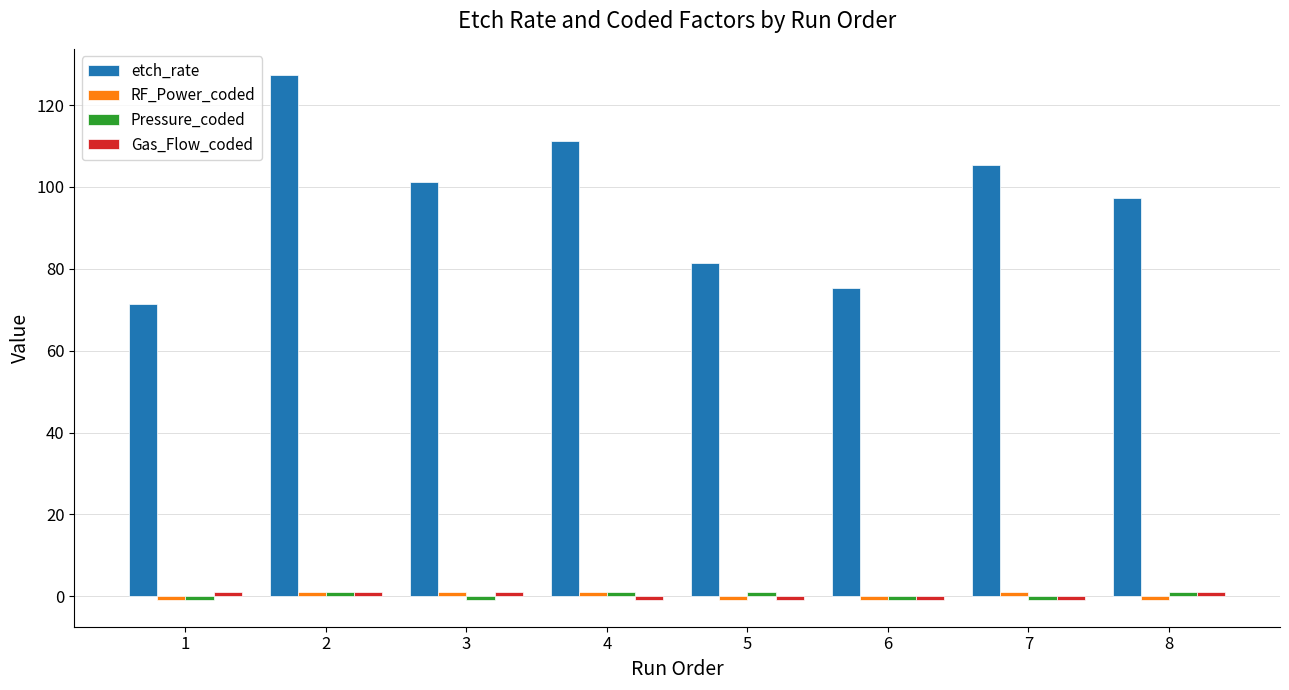

Which series has the largest total across all categories?

etch_rate